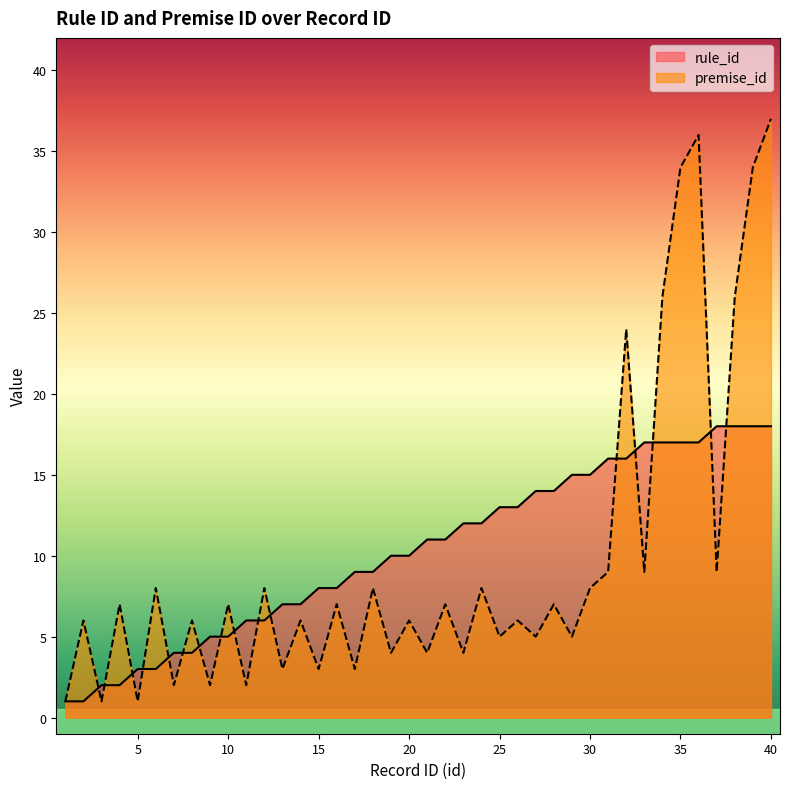

What is the value of the rule_id point at the 12th from the left?

6